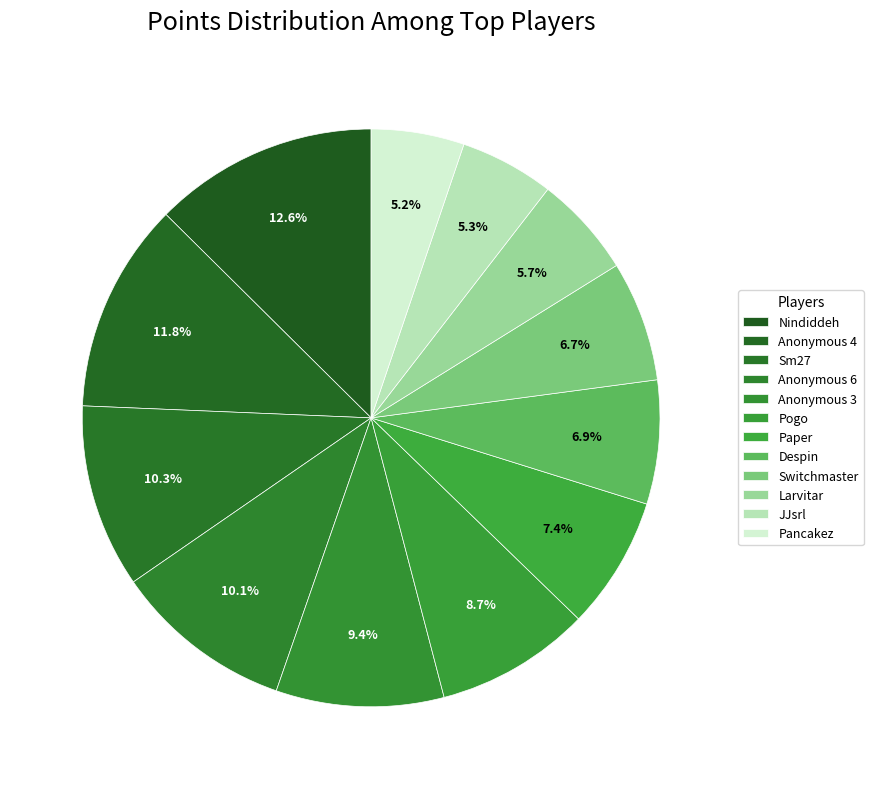

The Switchmaster slice represents 20% of the pie. True or false?

False